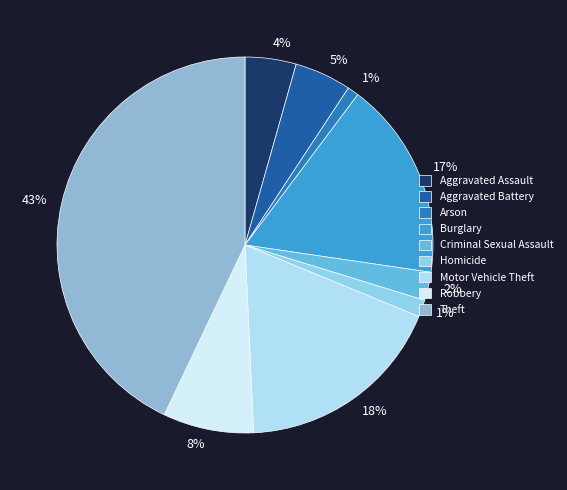

To the nearest percent, what is the difference between the Burglary and Robbery slice percentages?

9%